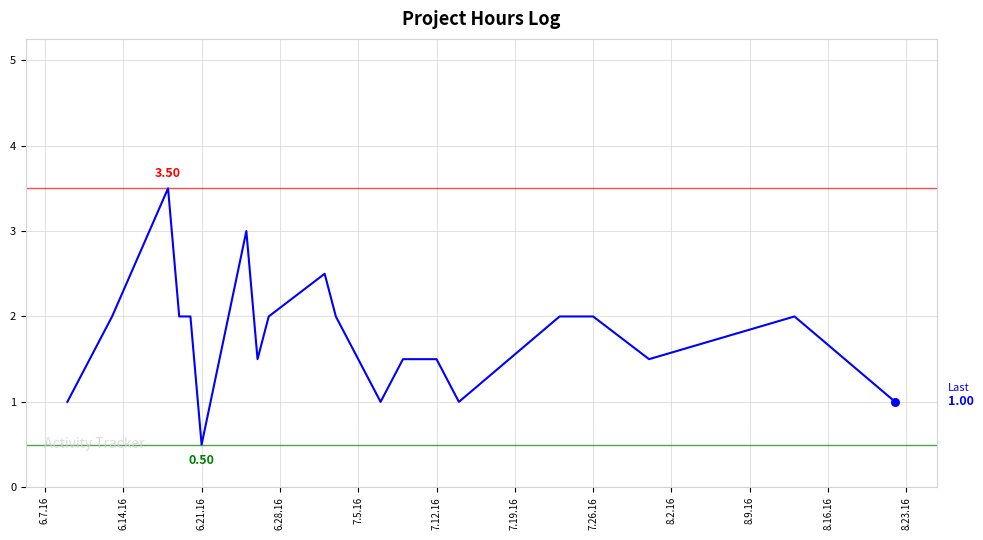

What is the difference between the maximum and minimum values?

3.0